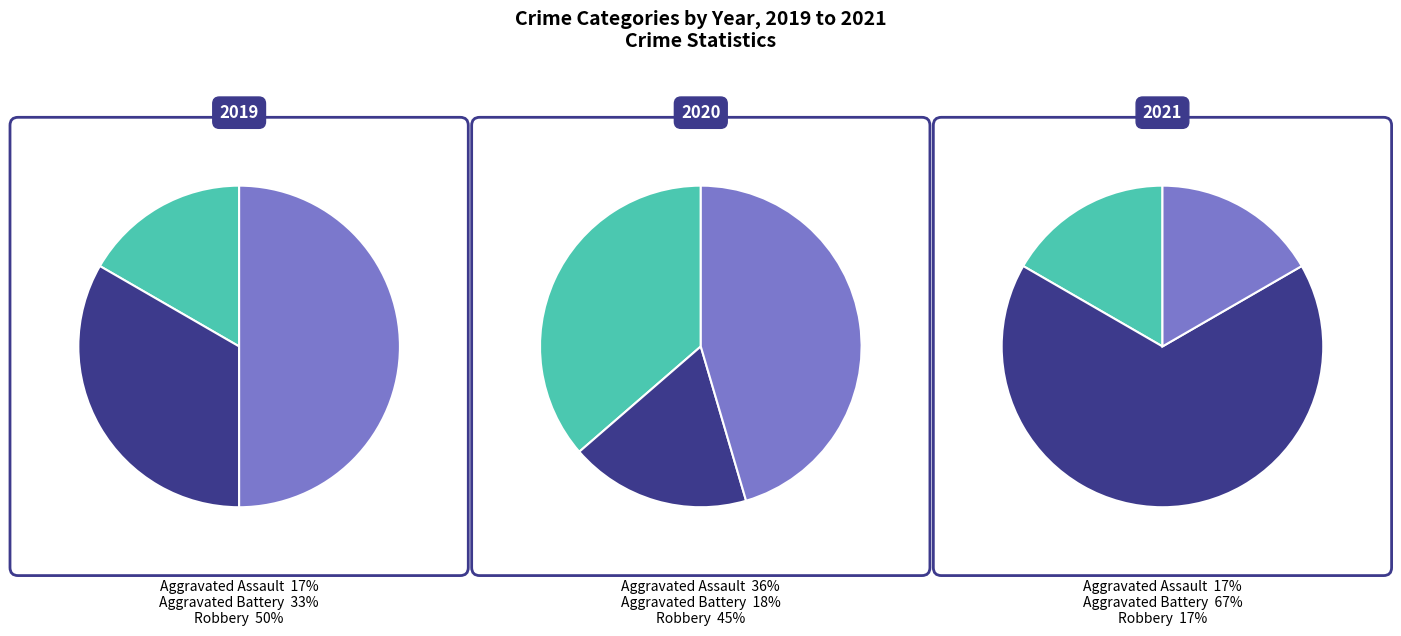

To the nearest percent, what portion does Aggravated Battery represent?

33%